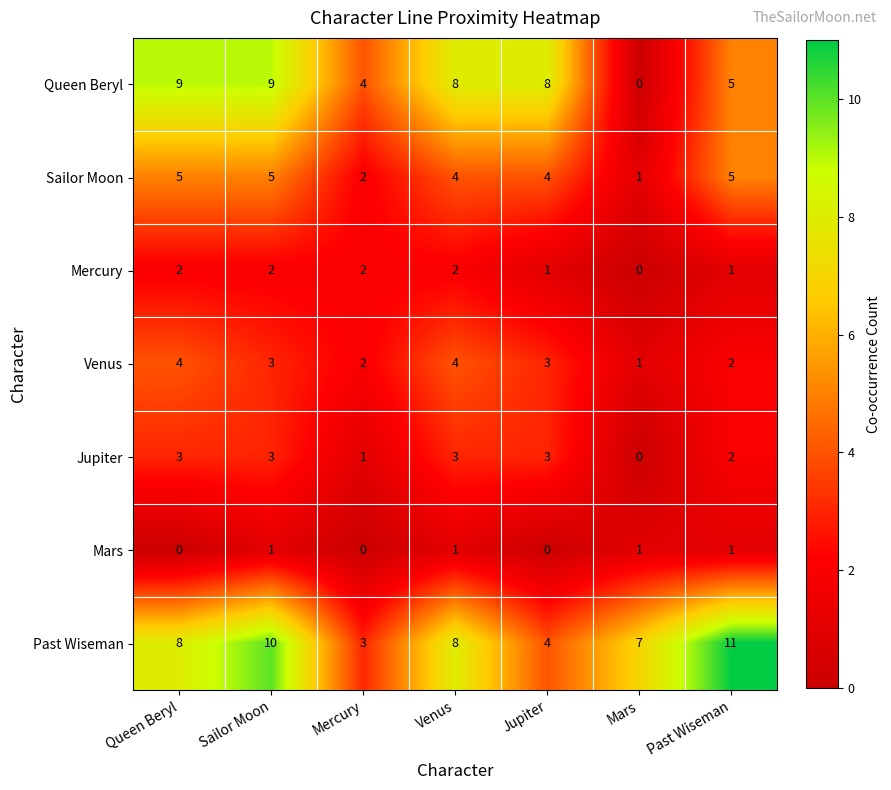

Between Queen Beryl and Mars, which series saw the biggest shift?

Queen Beryl